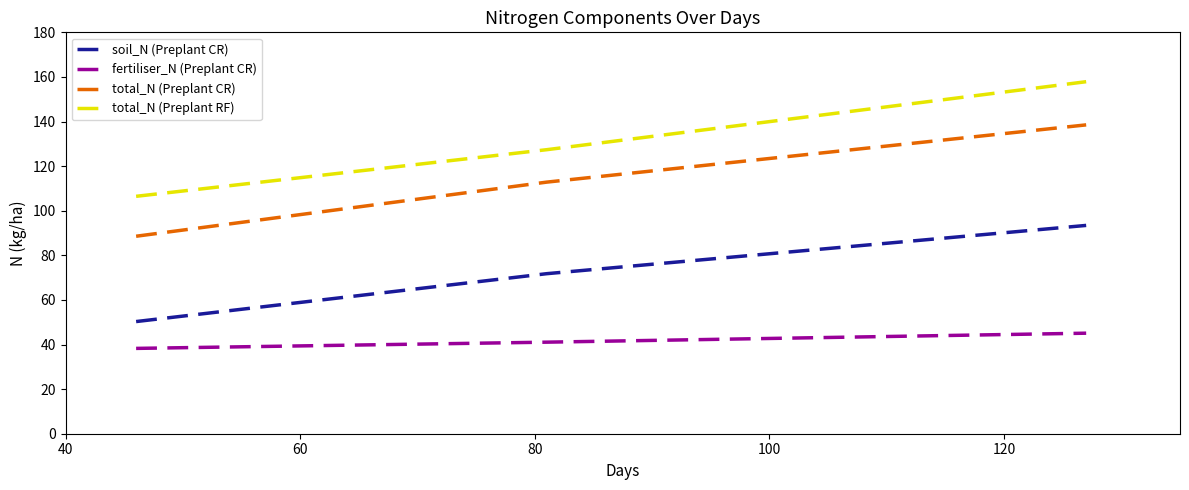

Rank the series by their maximum value, from lowest to highest.

fertiliser_N (Preplant CR), soil_N (Preplant CR), total_N (Preplant CR), total_N (Preplant RF)